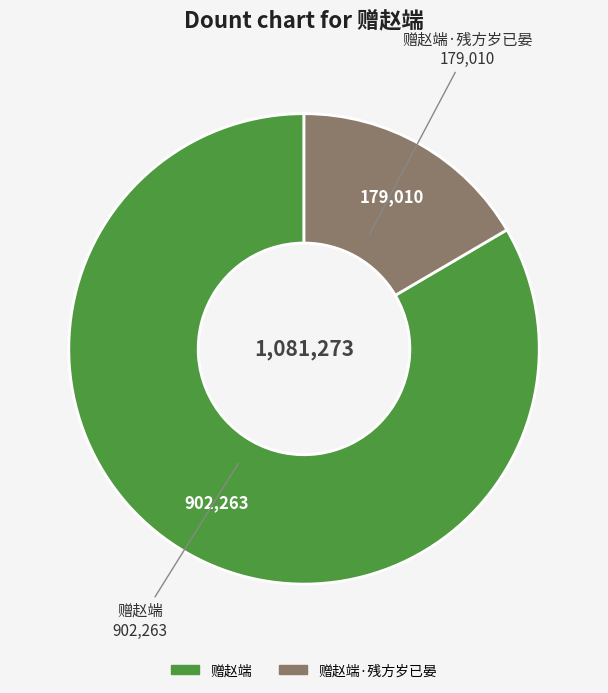

Is there a majority slice in this chart?

Yes